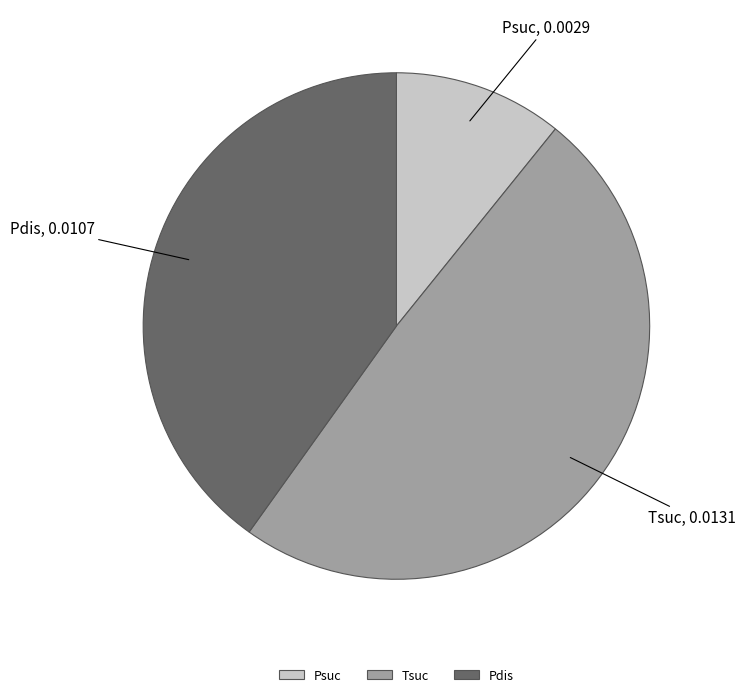

Rank the categories by value from highest to lowest.

Tsuc, Pdis, Psuc